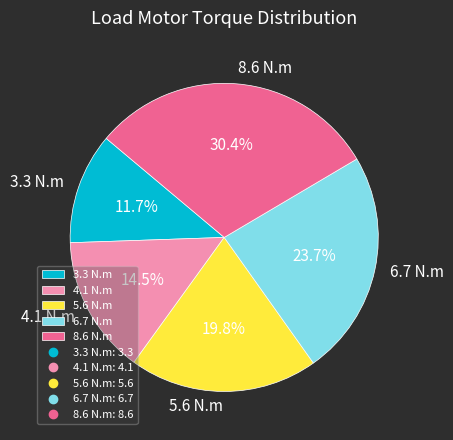

What is the ratio of the value at 3.3 N.m to the value at 6.7 N.m?

0.5